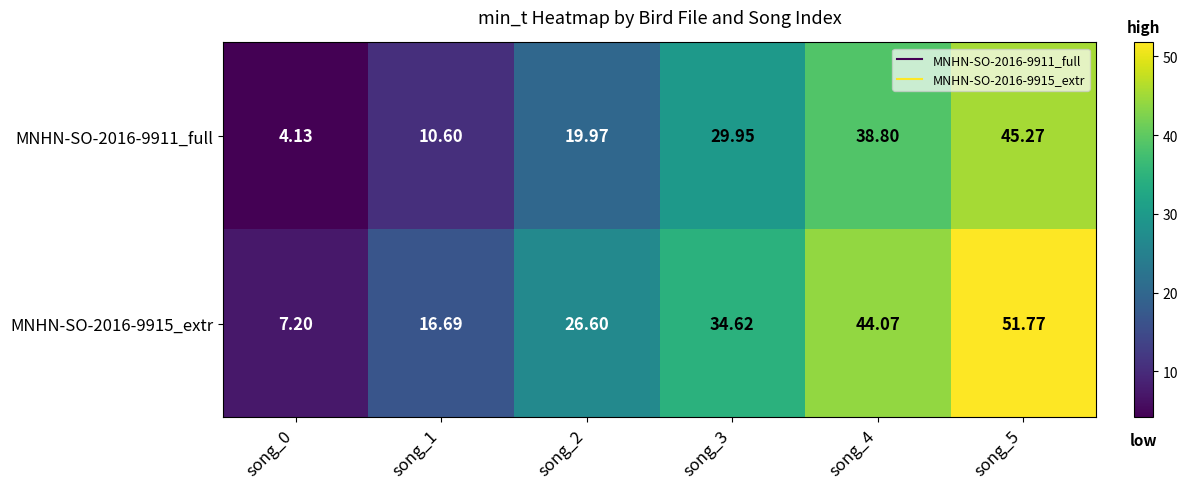

Which series changed the most between song_0 and song_1?

MNHN-SO-2016-9915_extr